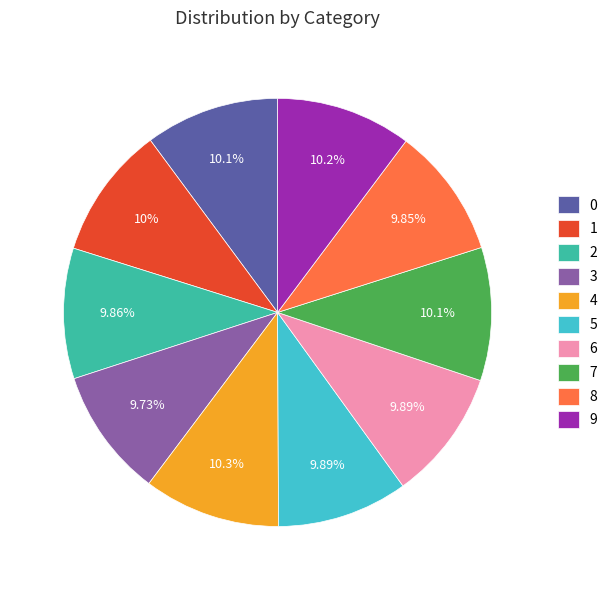

Is it true that 9 is 20% of the pie?

False